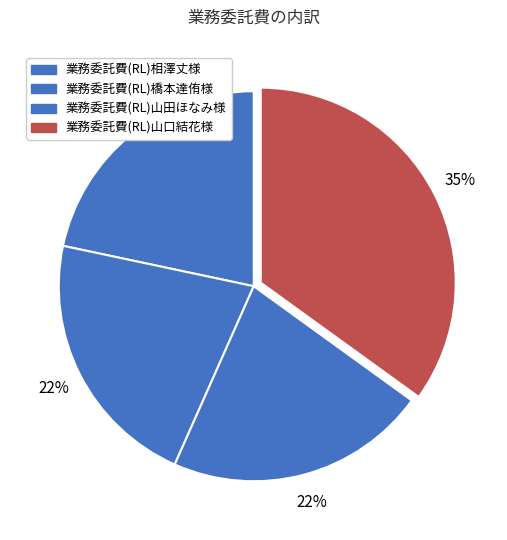

To the nearest percent, what portion does 業務委託費(RL)橋本達侑様 represent?

22%